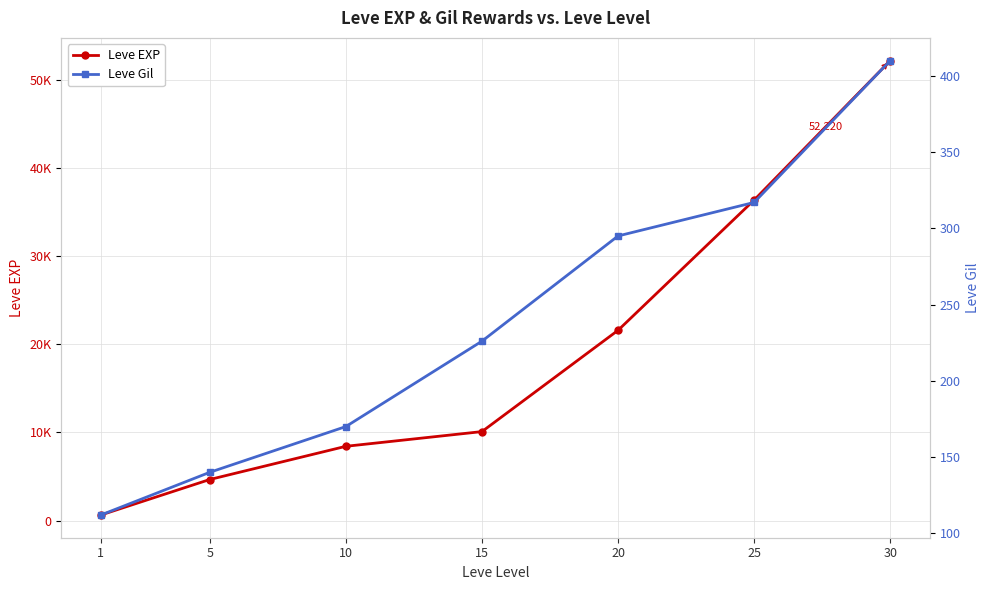

How many values in the Leve EXP series exceed 10100?

3